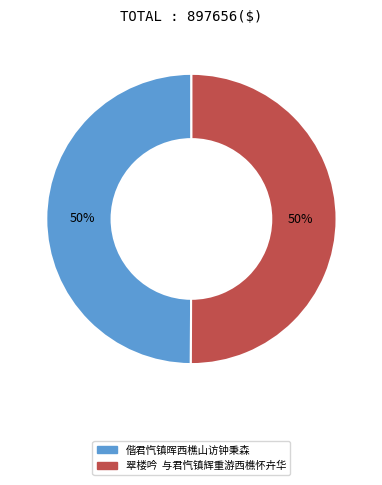

To the nearest percent, what percentage of the pie is 偕君忾镇晖西樵山访钟秉森?

50%